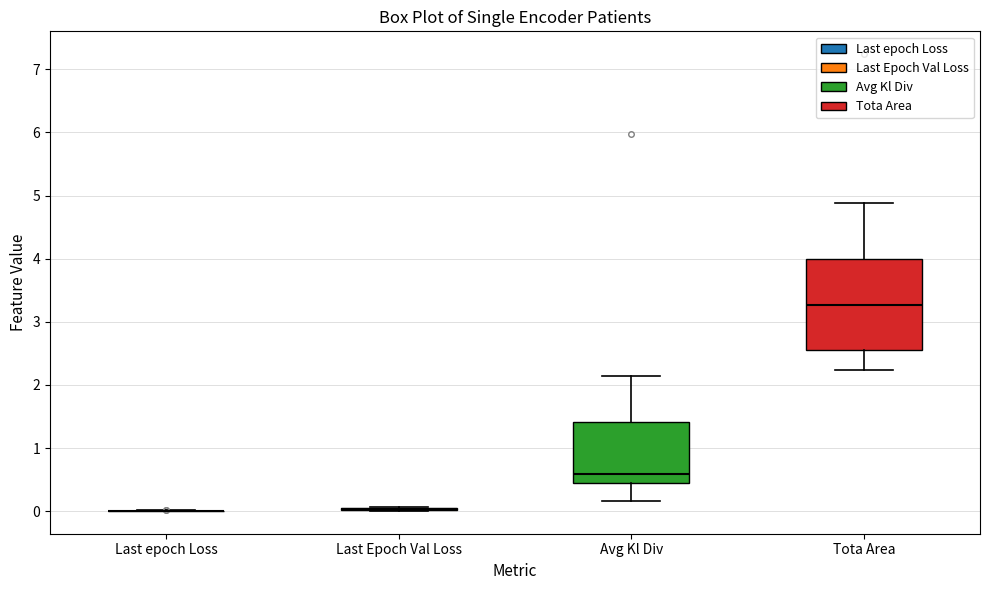

Reading left to right, read every box against the y-axis: the position of its median line, the range the box covers, and the ends of its whiskers. The values are not printed on the chart, so give them approximately, as read against the axis.

Last epoch Loss: box collapsed to a line at 0.0, whiskers 0.0 to 0.0
Last Epoch Val Loss: box collapsed to a line at 0.0, whiskers 0.0 to 0.1
Avg Kl Div: median 0.6, box 0.5 to 1.4, whiskers 0.2 to 2.1
Tota Area: median 3.3, box 2.6 to 4.0, whiskers 2.2 to 4.9